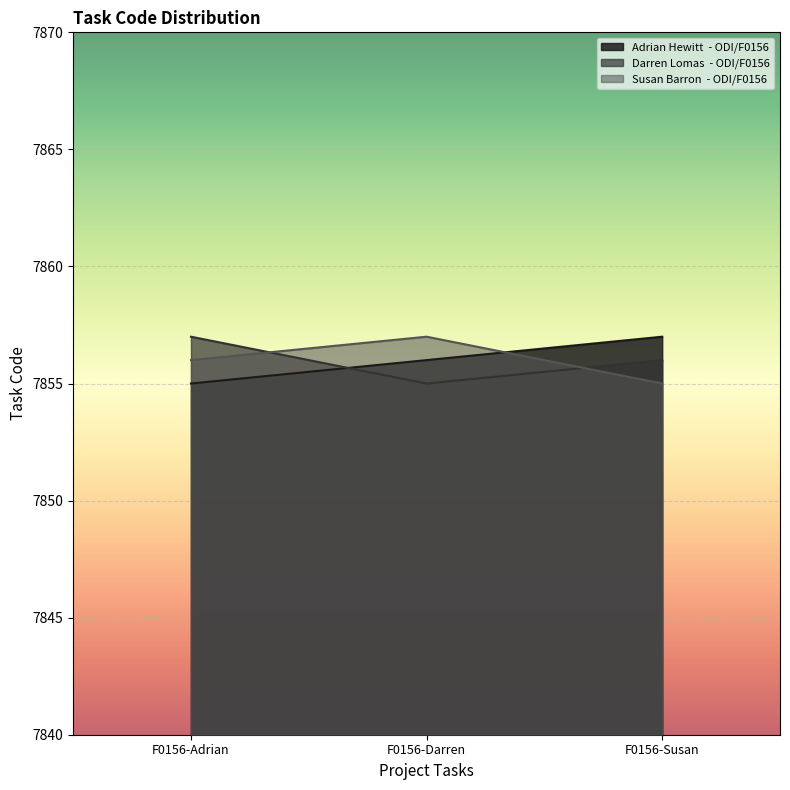

How many data points in Darren Lomas  - ODI/F0156 are above 7856?

1